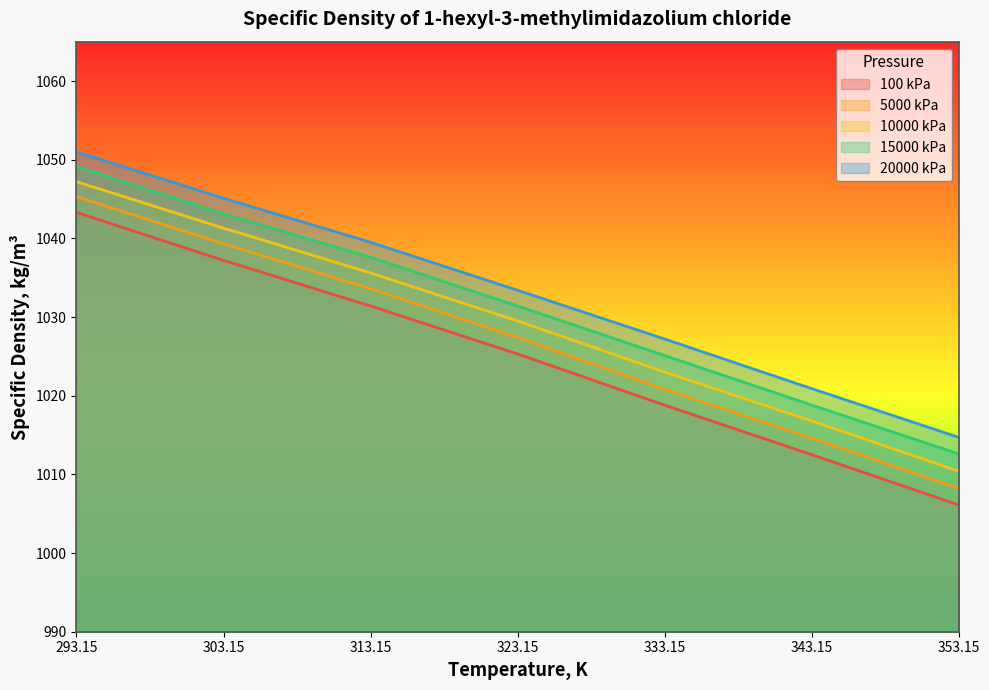

What is the total value across all series at 303.15?

5206.0